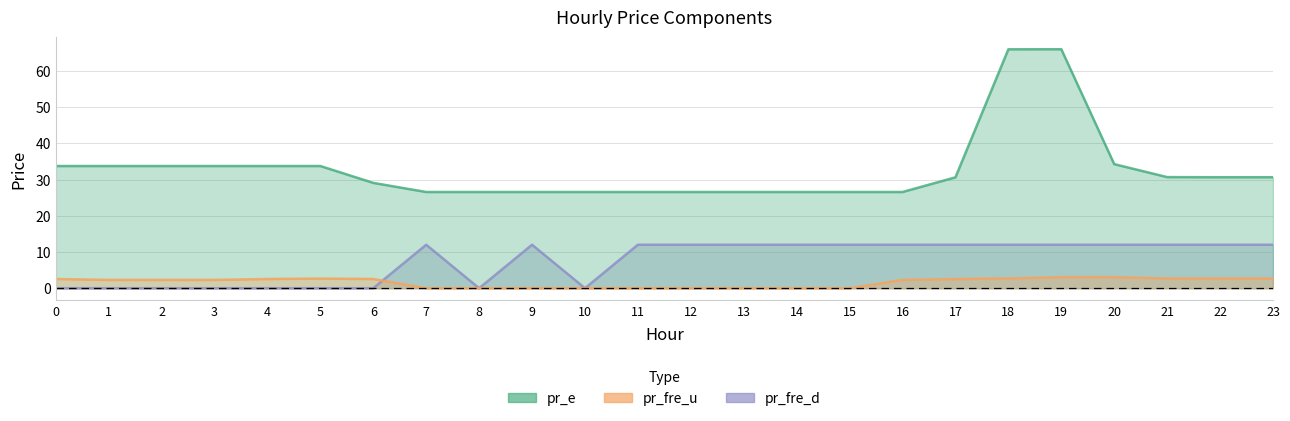

List the series in order of their overall mean, lowest first.

pr_fre_u, pr_fre_d, pr_e